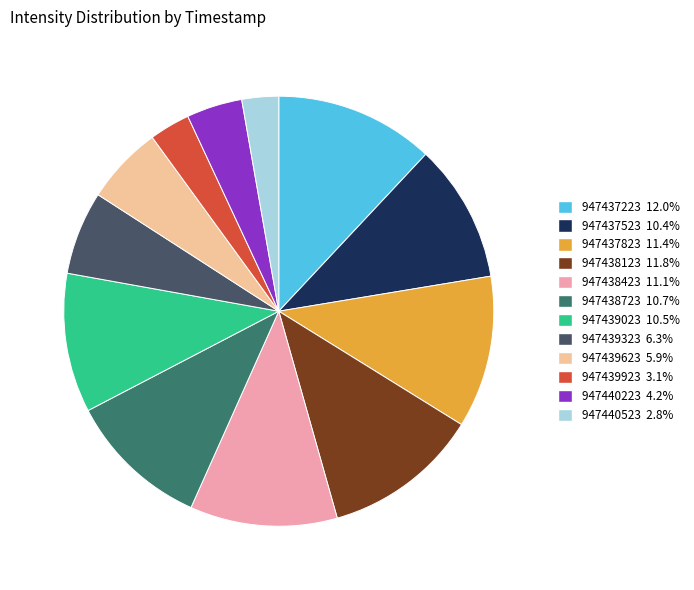

Combined, do 947437223 and 947438723 account for over 50%?

No